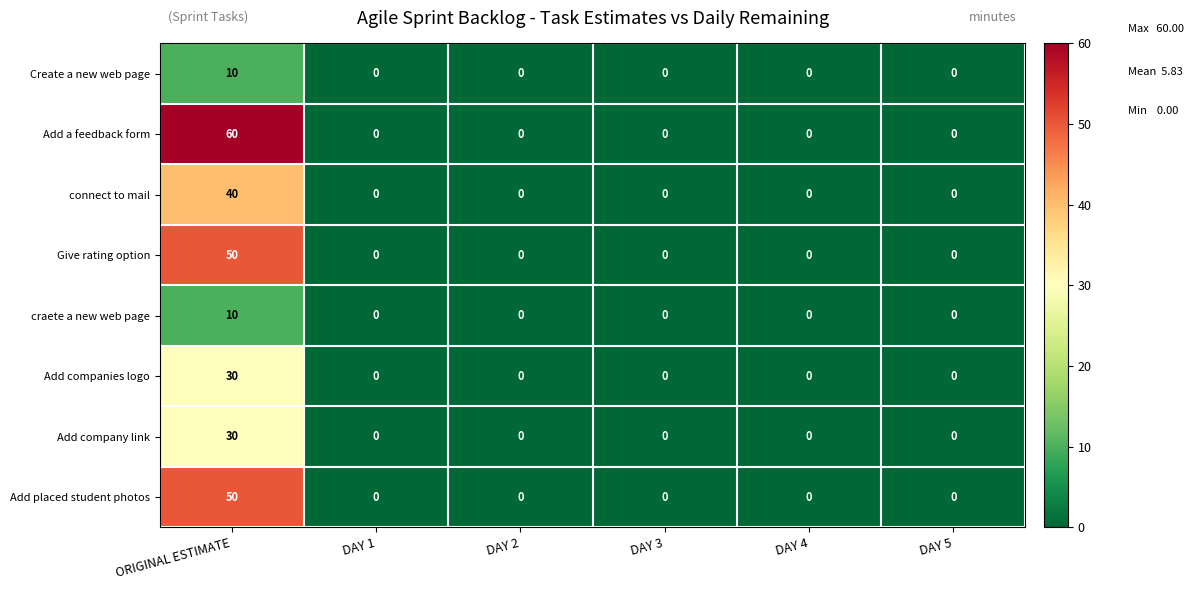

What is the total value across all series at ORIGINAL ESTIMATE?

280